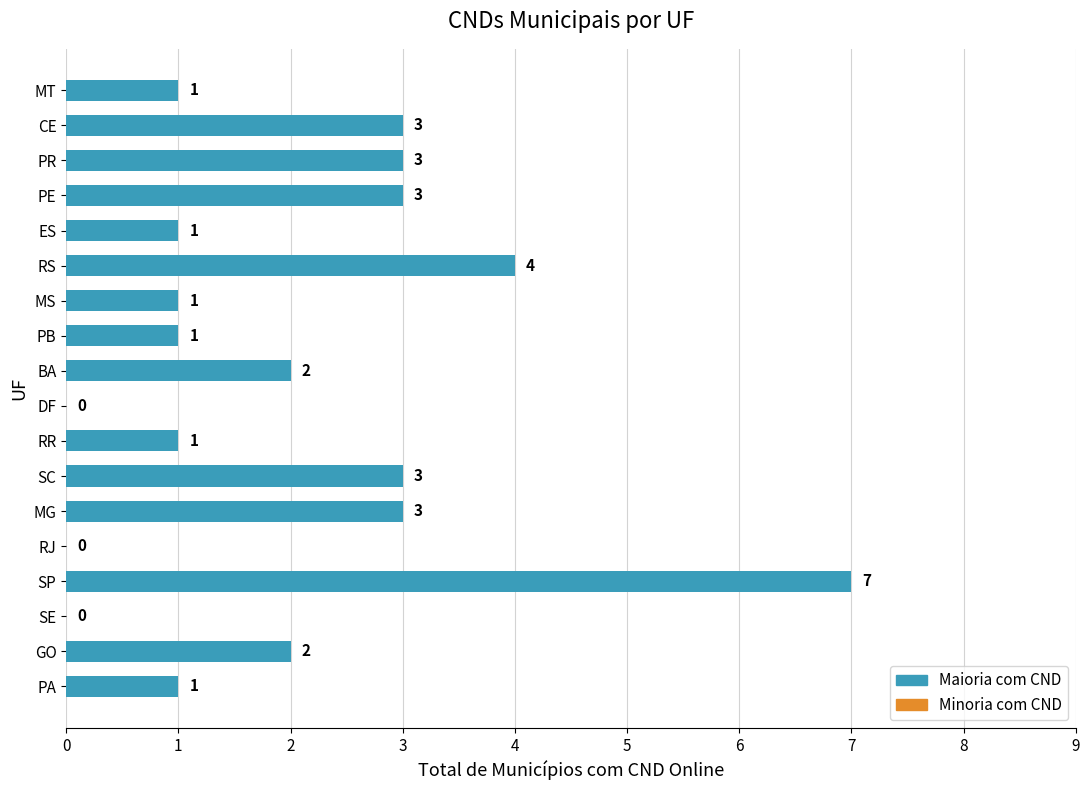

How many values are above zero?

15